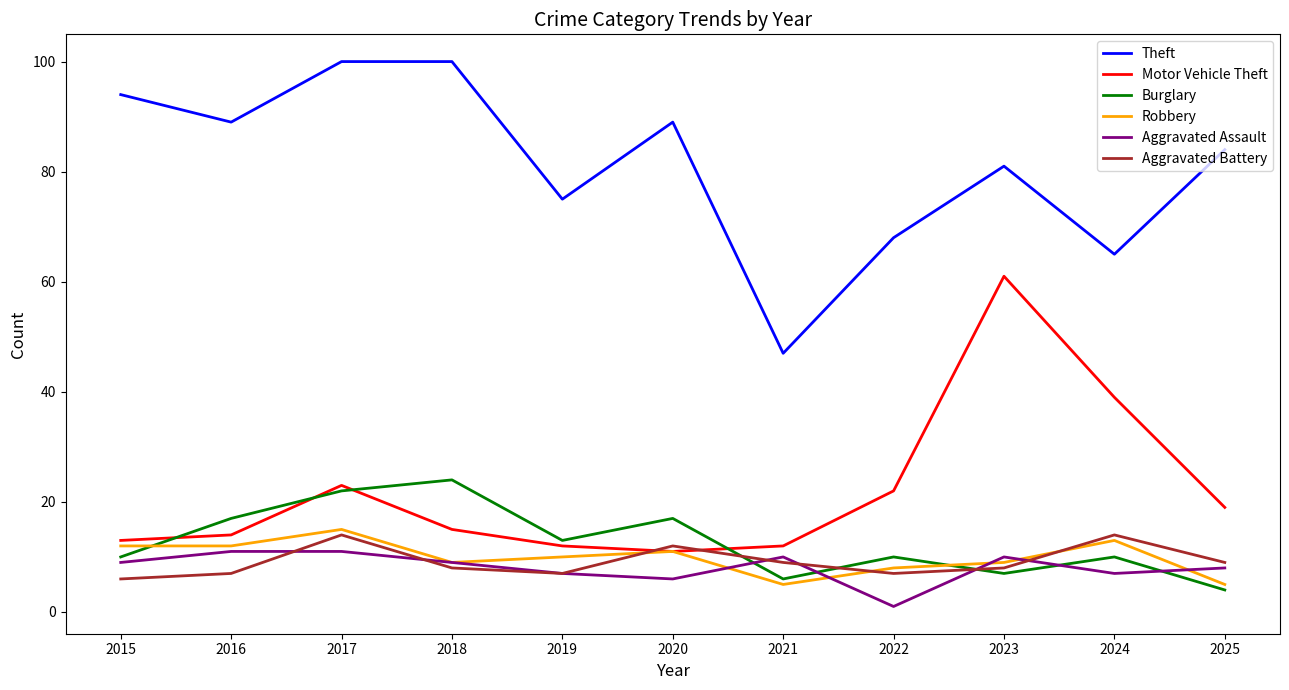

What is the difference between the second highest and second lowest values in the Aggravated Assault series?

5